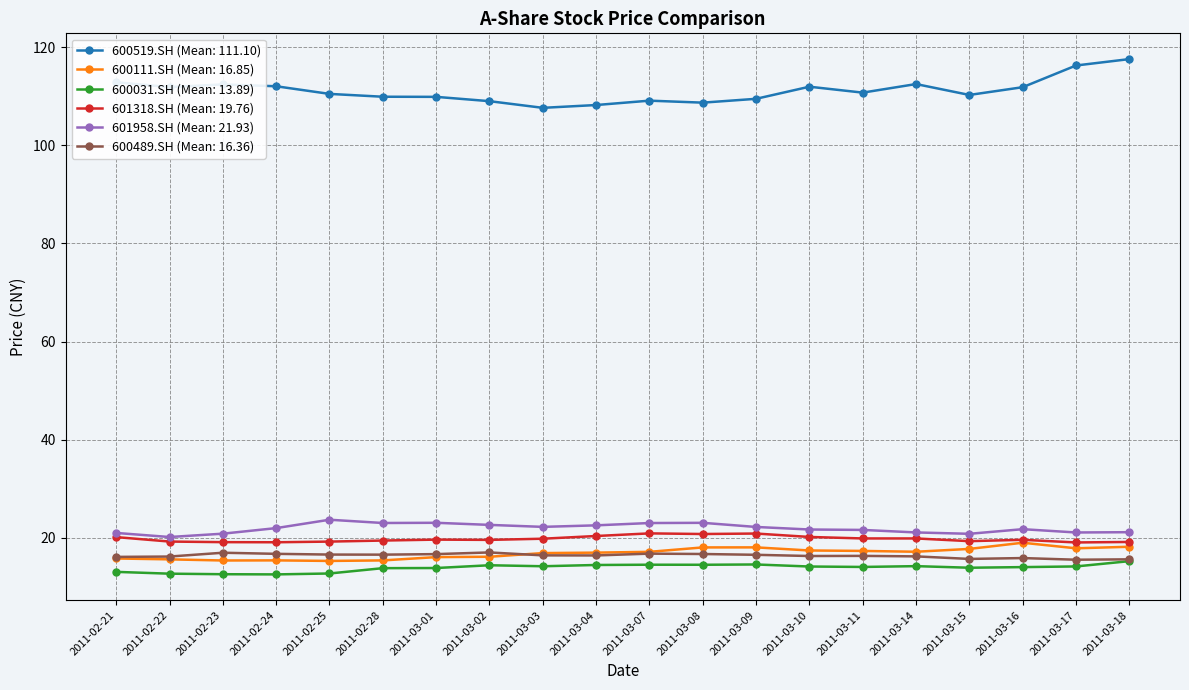

The value of 600111.SH (Mean: 16.85) at 2011-03-18 is 32.6. True or false?

False